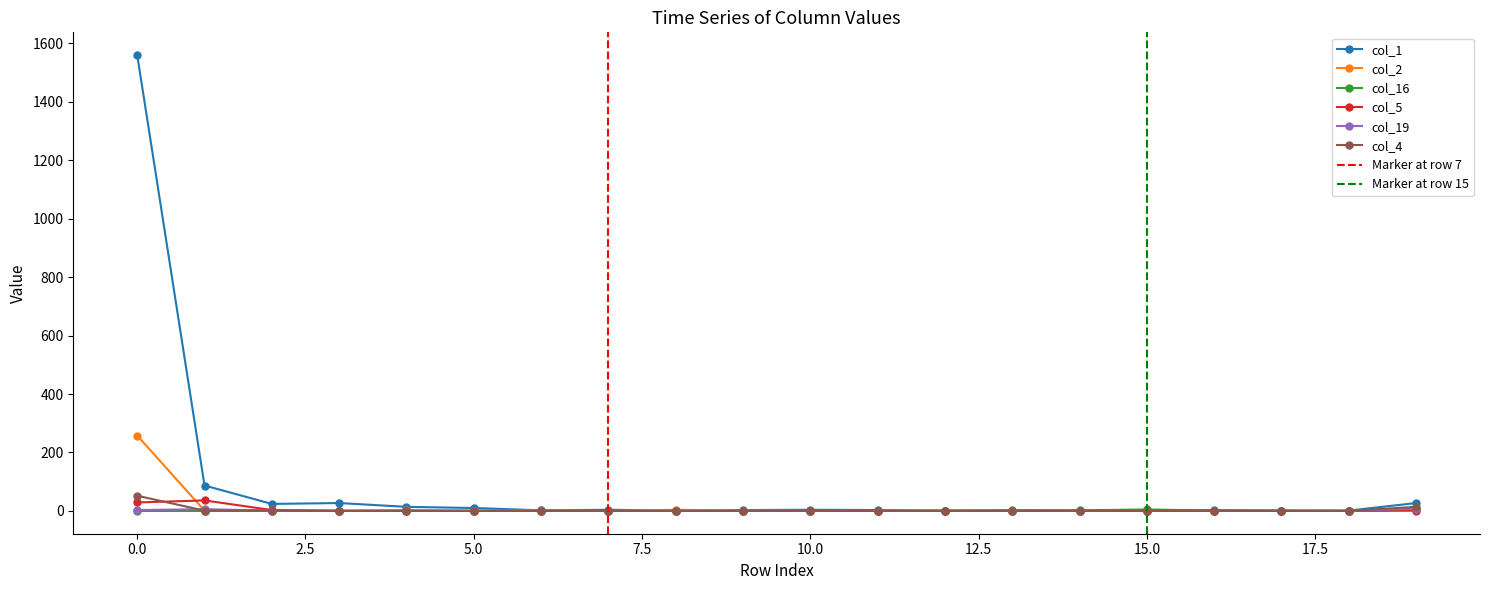

Where do col_4 and col_5 first cross each other?

0 and 1